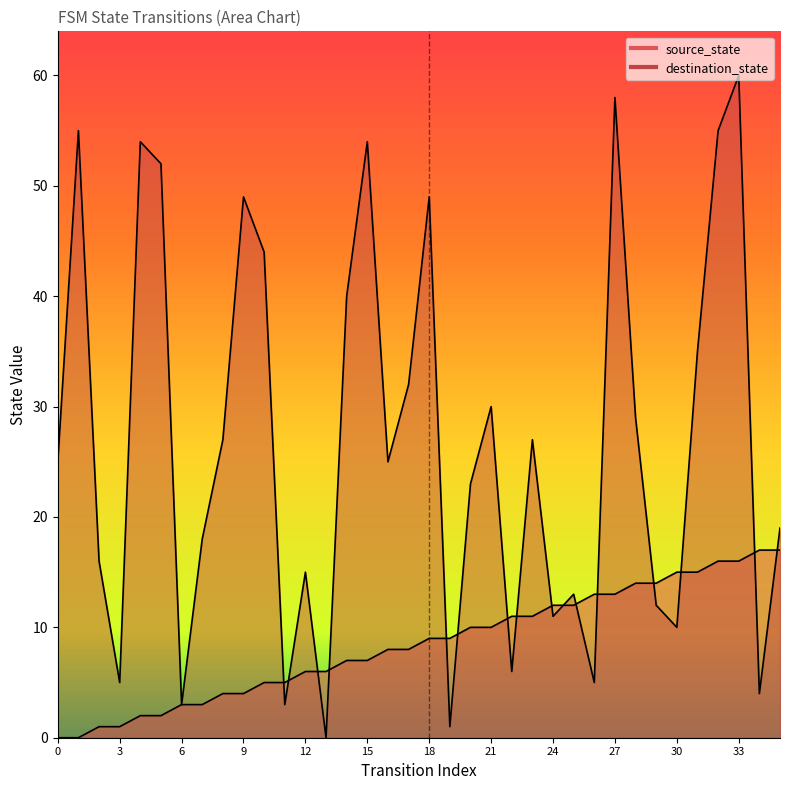

What is the sum of the destination_state values at 15 and 13?

54